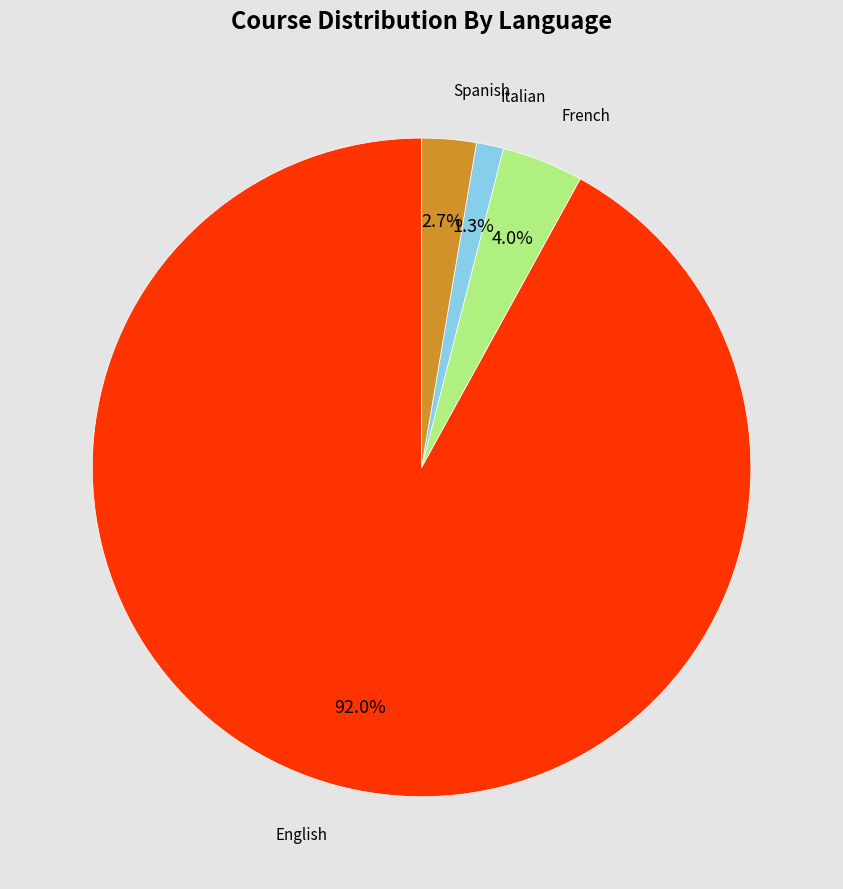

Does Spanish account for over 50% of the chart?

No